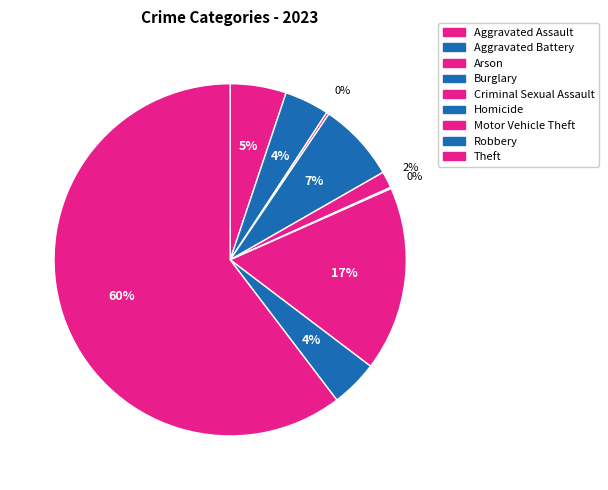

Combined, what portion of the pie is Theft and Arson?

60.6%